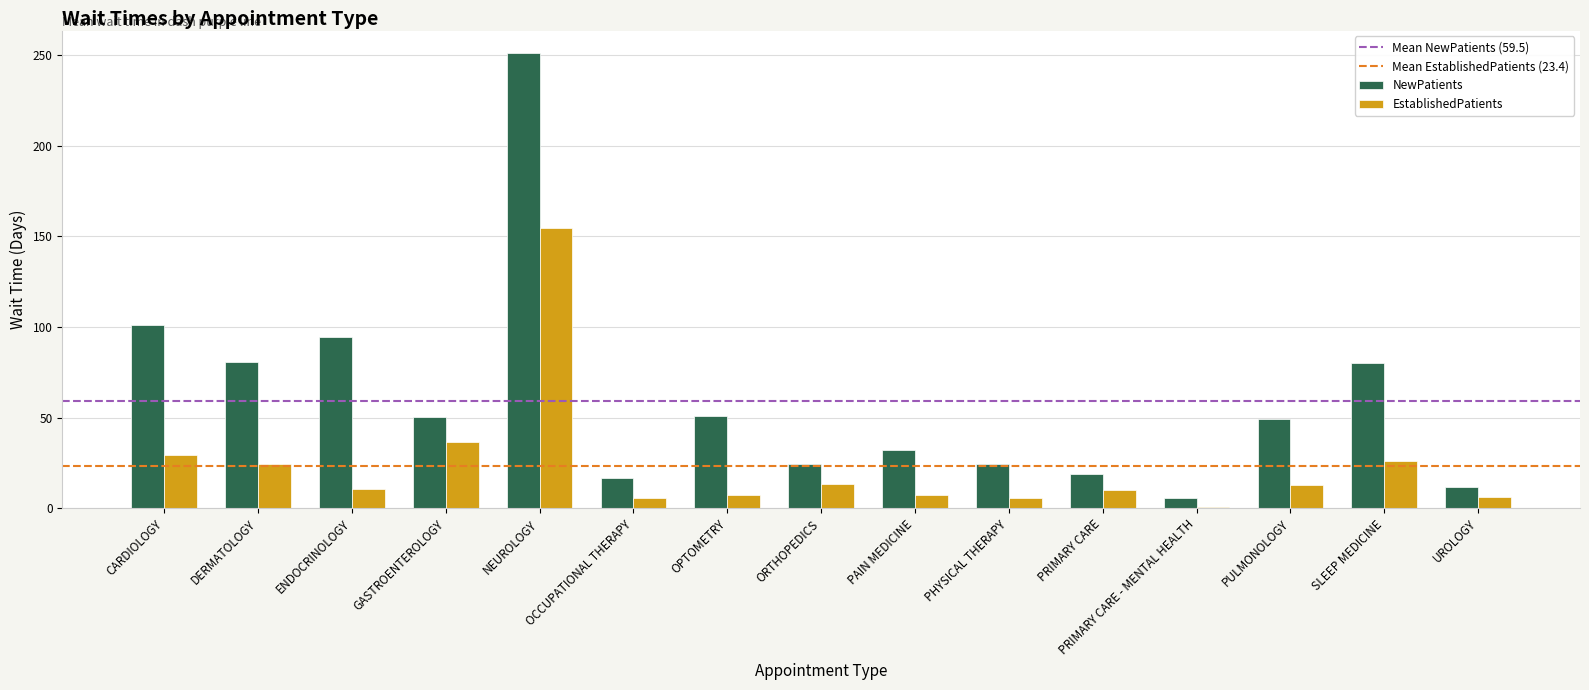

Are the bars horizontal?

No